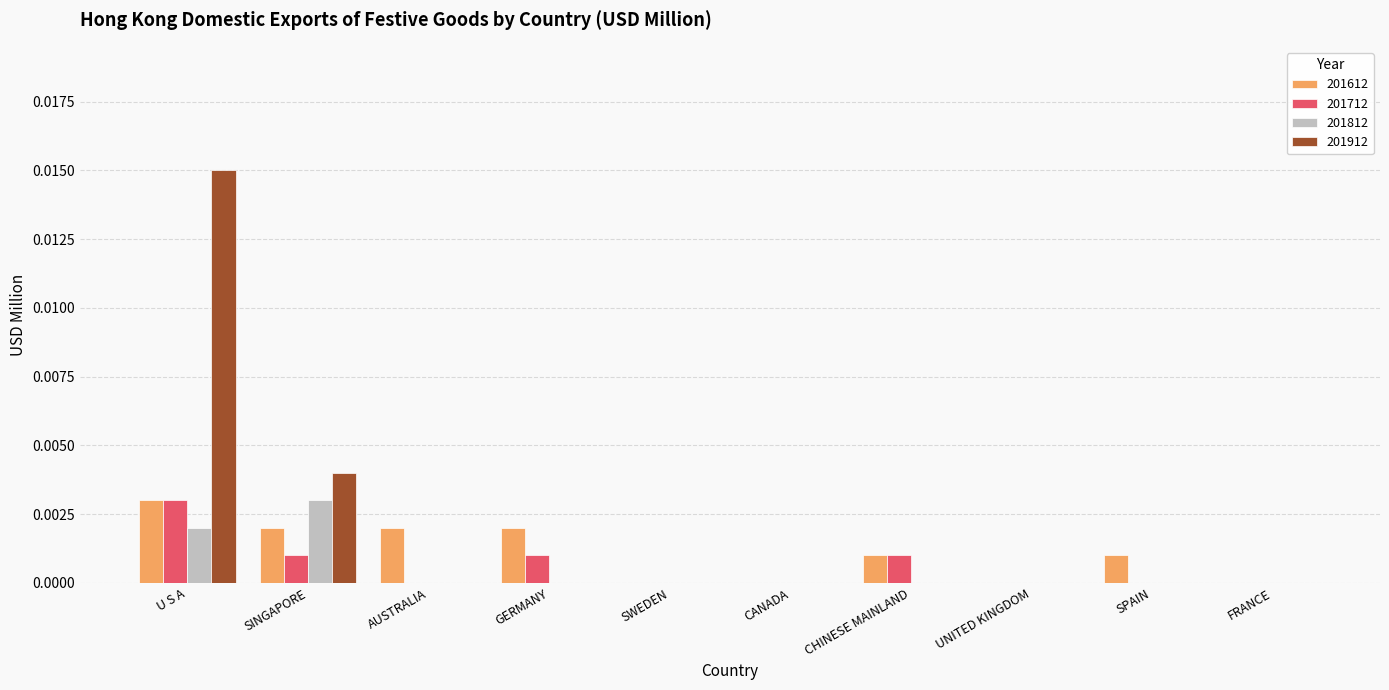

True or false: 201712 has a value of 0.0 at SINGAPORE.

True